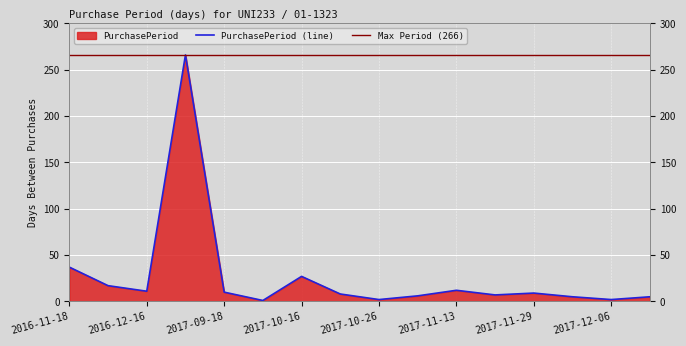

What is the change in value from 2016-11-18 to 2016-12-16?

-26